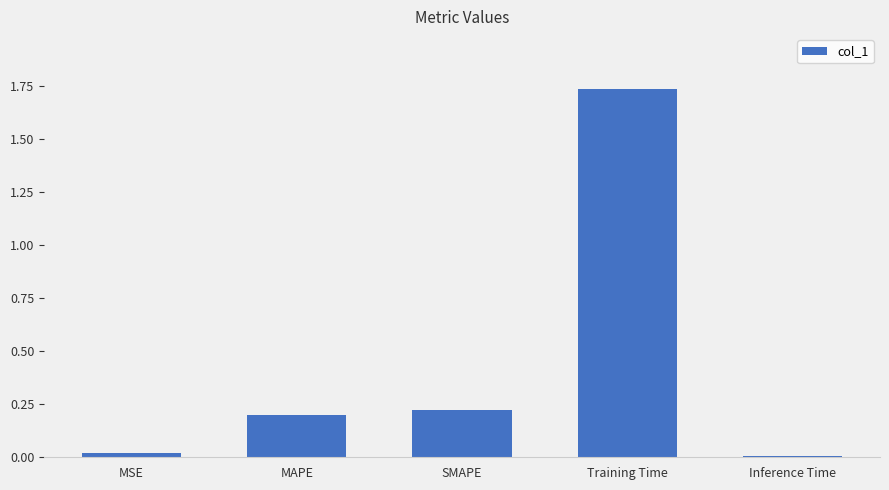

What is the sum of all values?

2.2